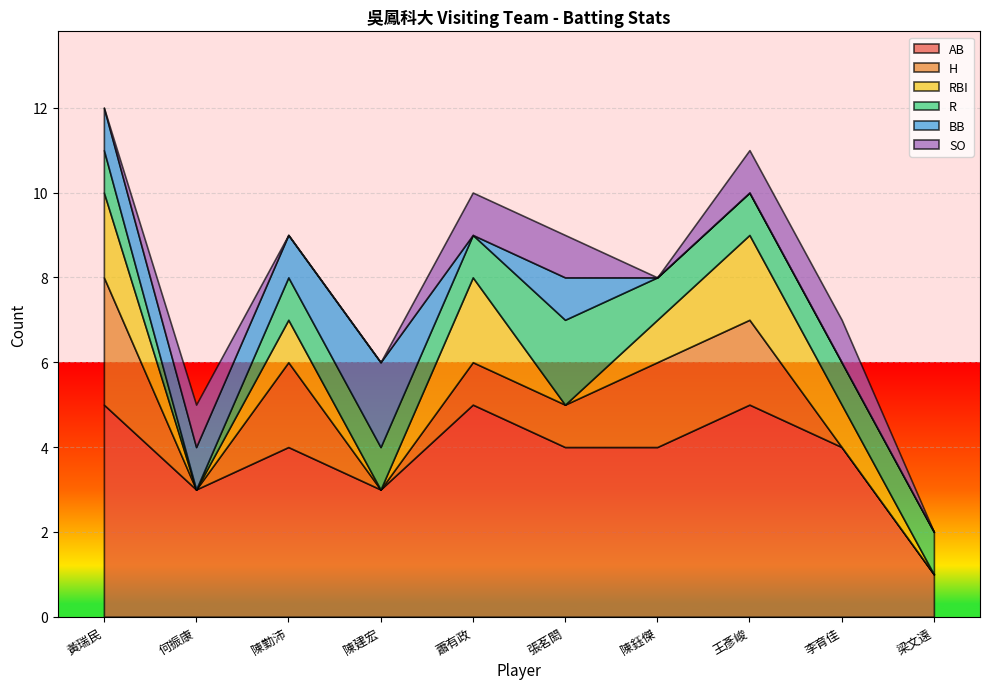

Where is the first local minimum for R?

何振康